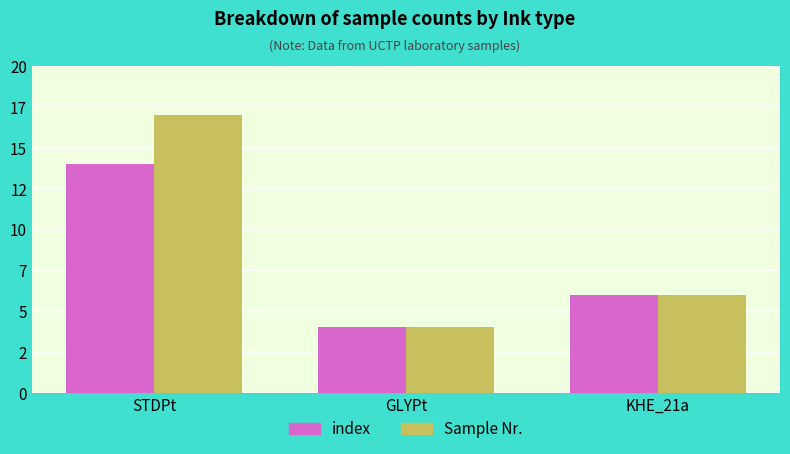

List the series in order of their overall mean, lowest first.

index, Sample Nr.